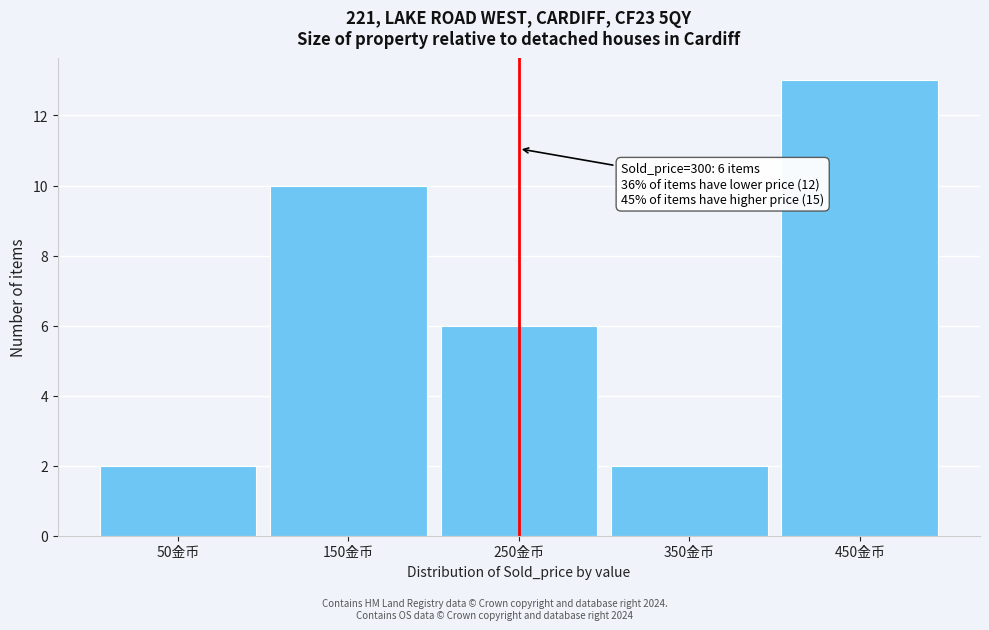

Reading left to right, what are all the values shown in this chart?

2	10	6	2	13